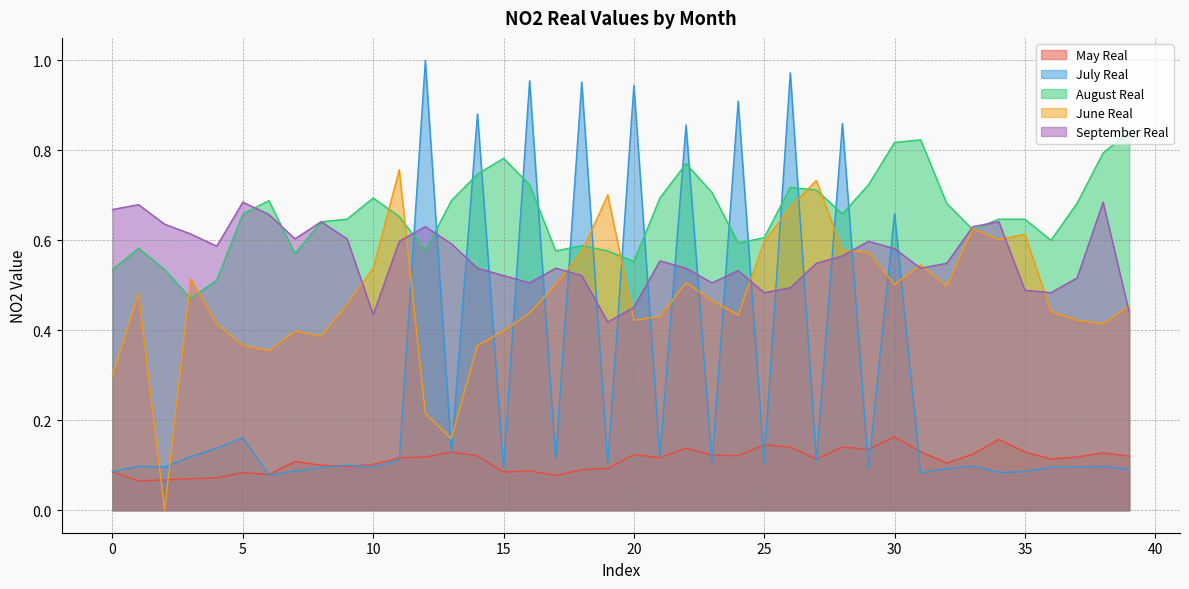

Reading left to right, what are all the values shown in this chart?

Stack1_NO2_may_LSTM_MVO_real.xlsx: 0.1	0.1	0.1	0.1	0.1	0.1	0.1	0.1	0.1	0.1	0.1	0.1	0.1	0.1	0.1	0.1	0.1	0.1	0.1	0.1	0.1	0.1	0.1	0.1	0.1	0.1	0.1	0.1	0.1	0.1	0.2	0.1	0.1	0.1	0.2	0.1	0.1	0.1	0.1	0.1
Stack1_NO2_july_LSTM_MVO_real.xlsx: 0.1	0.1	0.1	0.1	0.1	0.2	0.1	0.1	0.1	0.1	0.1	0.1	1.0	0.1	0.9	0.1	1.0	0.1	1.0	0.1	0.9	0.1	0.9	0.1	0.9	0.1	1.0	0.1	0.9	0.1	0.7	0.1	0.1	0.1	0.1	0.1	0.1	0.1	0.1	0.1
Stack1_NO2_agust_LSTM_MVO_real.xlsx: 0.5	0.6	0.5	0.5	0.5	0.7	0.7	0.6	0.6	0.6	0.7	0.7	0.6	0.7	0.7	0.8	0.7	0.6	0.6	0.6	0.6	0.7	0.8	0.7	0.6	0.6	0.7	0.7	0.7	0.7	0.8	0.8	0.7	0.6	0.6	0.6	0.6	0.7	0.8	0.8
Stack1_NO2_june_LSTM_MVO_real.xlsx: 0.3	0.5	0.0	0.5	0.4	0.4	0.4	0.4	0.4	0.5	0.5	0.8	0.2	0.2	0.4	0.4	0.4	0.5	0.6	0.7	0.4	0.4	0.5	0.5	0.4	0.6	0.7	0.7	0.6	0.6	0.5	0.5	0.5	0.6	0.6	0.6	0.4	0.4	0.4	0.5
Stack1_NO2_september_LSTM_MVO_real.xlsx: 0.7	0.7	0.6	0.6	0.6	0.7	0.7	0.6	0.6	0.6	0.4	0.6	0.6	0.6	0.5	0.5	0.5	0.5	0.5	0.4	0.5	0.6	0.5	0.5	0.5	0.5	0.5	0.5	0.6	0.6	0.6	0.5	0.5	0.6	0.6	0.5	0.5	0.5	0.7	0.4